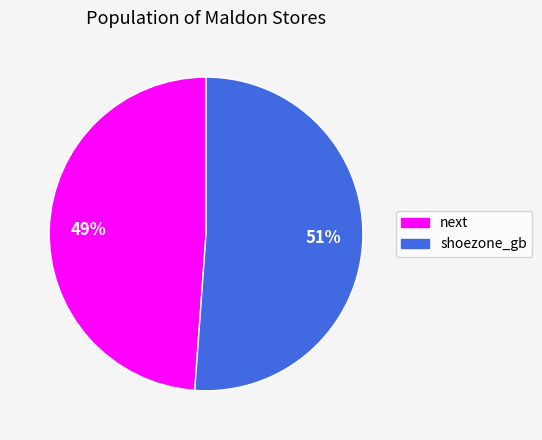

Is there a majority slice in this chart?

Yes